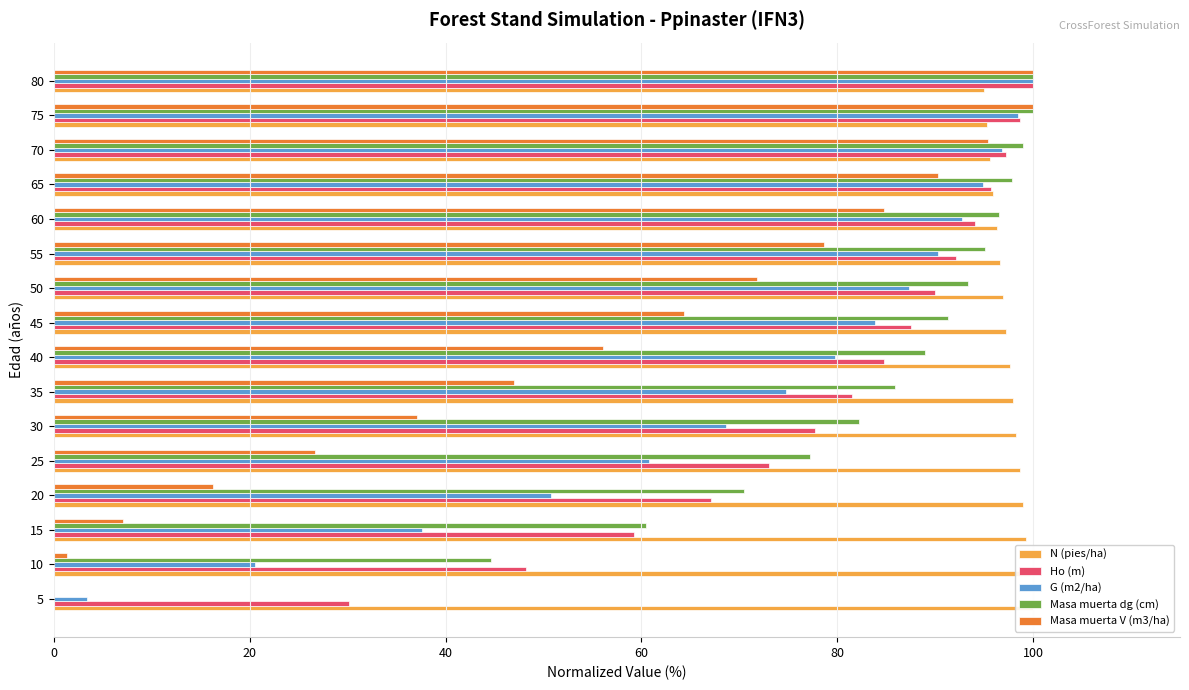

What are all the series names shown in the legend?

N (pies/ha), Ho (m), G (m2/ha), Masa muerta dg (cm), Masa muerta V (m3/ha)